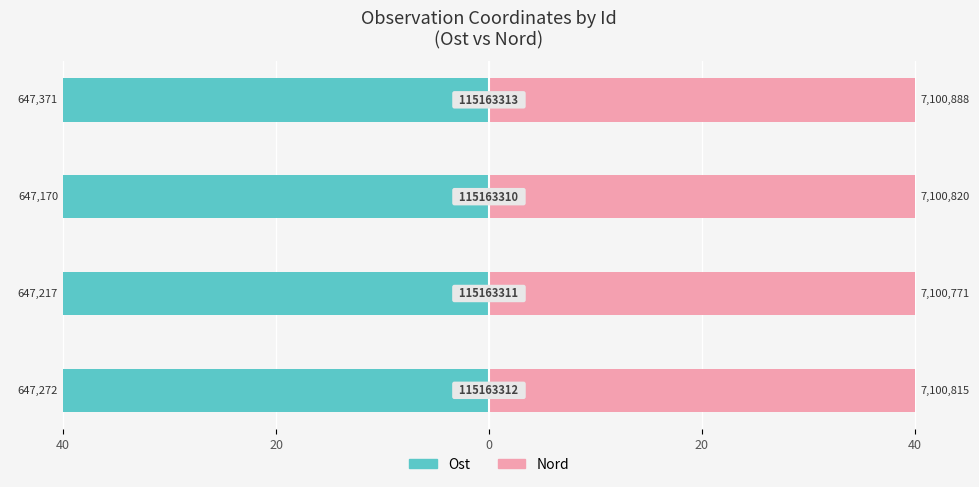

Reading left to right, list all the values displayed in this chart.

Ost: 40=-40.0	20=-40.0	0=-40.0	20=-40.0
Nord: 40=40.0	20=40.0	0=40.0	20=40.0